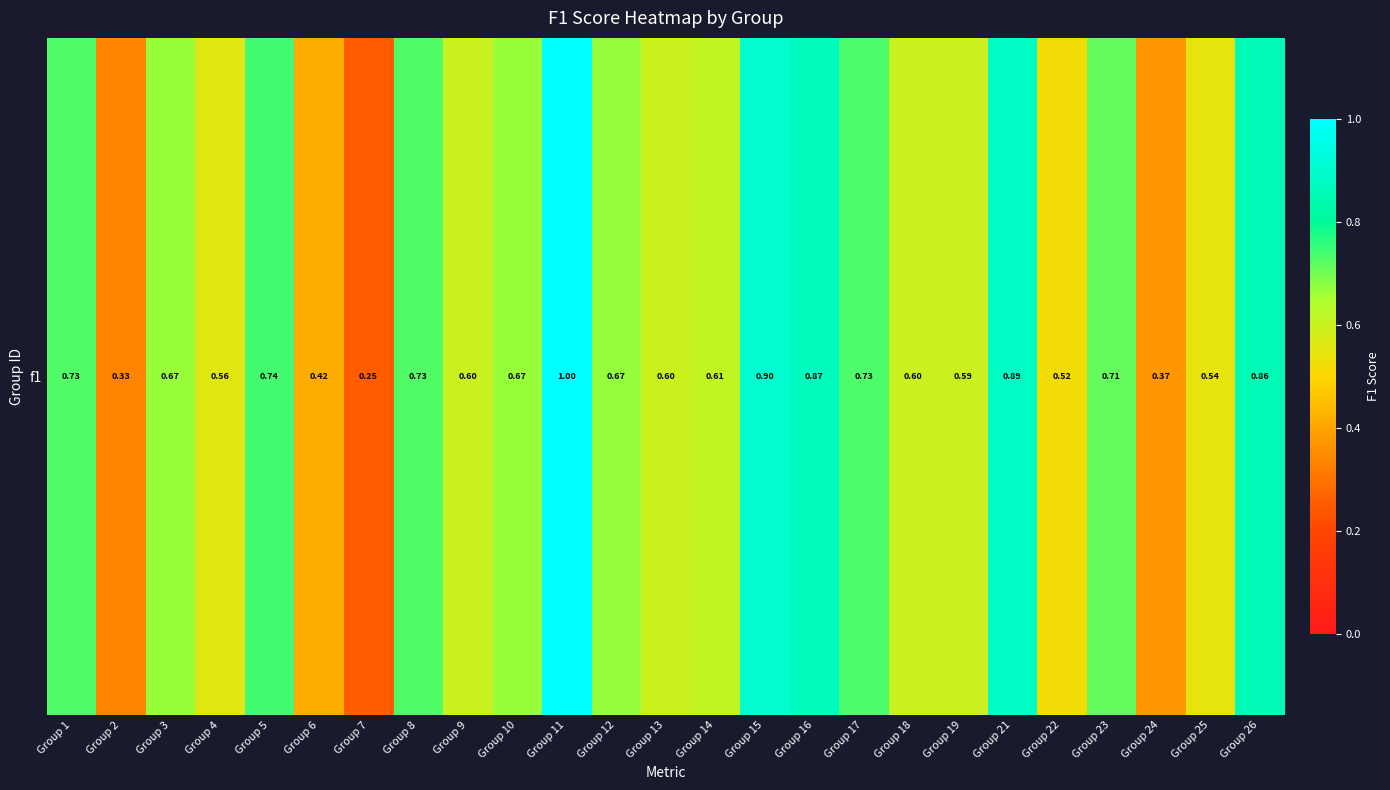

Reading left to right, what are all the values shown in this chart?

Group 1=0.7	Group 2=0.3	Group 3=0.7	Group 4=0.6	Group 5=0.7	Group 6=0.4	Group 7=0.2	Group 8=0.7	Group 9=0.6	Group 10=0.7	Group 11=1.0	Group 12=0.7	Group 13=0.6	Group 14=0.6	Group 15=0.9	Group 16=0.9	Group 17=0.7	Group 18=0.6	Group 19=0.6	Group 21=0.9	Group 22=0.5	Group 23=0.7	Group 24=0.4	Group 25=0.5	Group 26=0.9